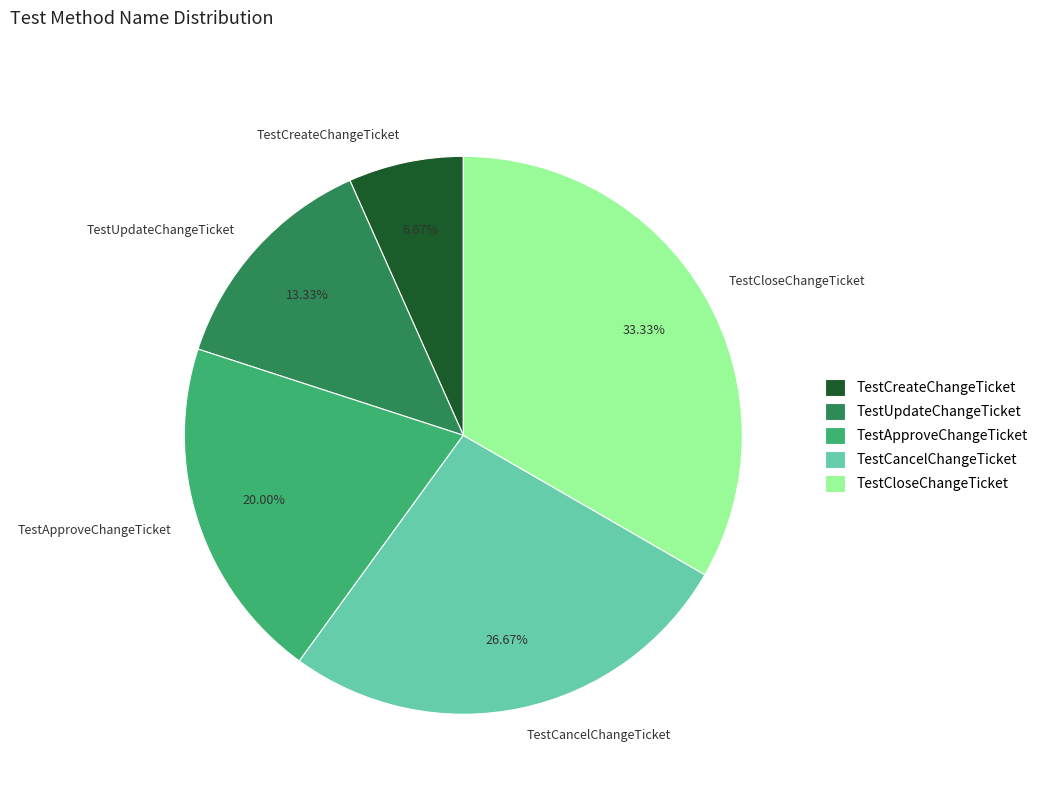

Is there any slice that represents more than half of the pie?

No